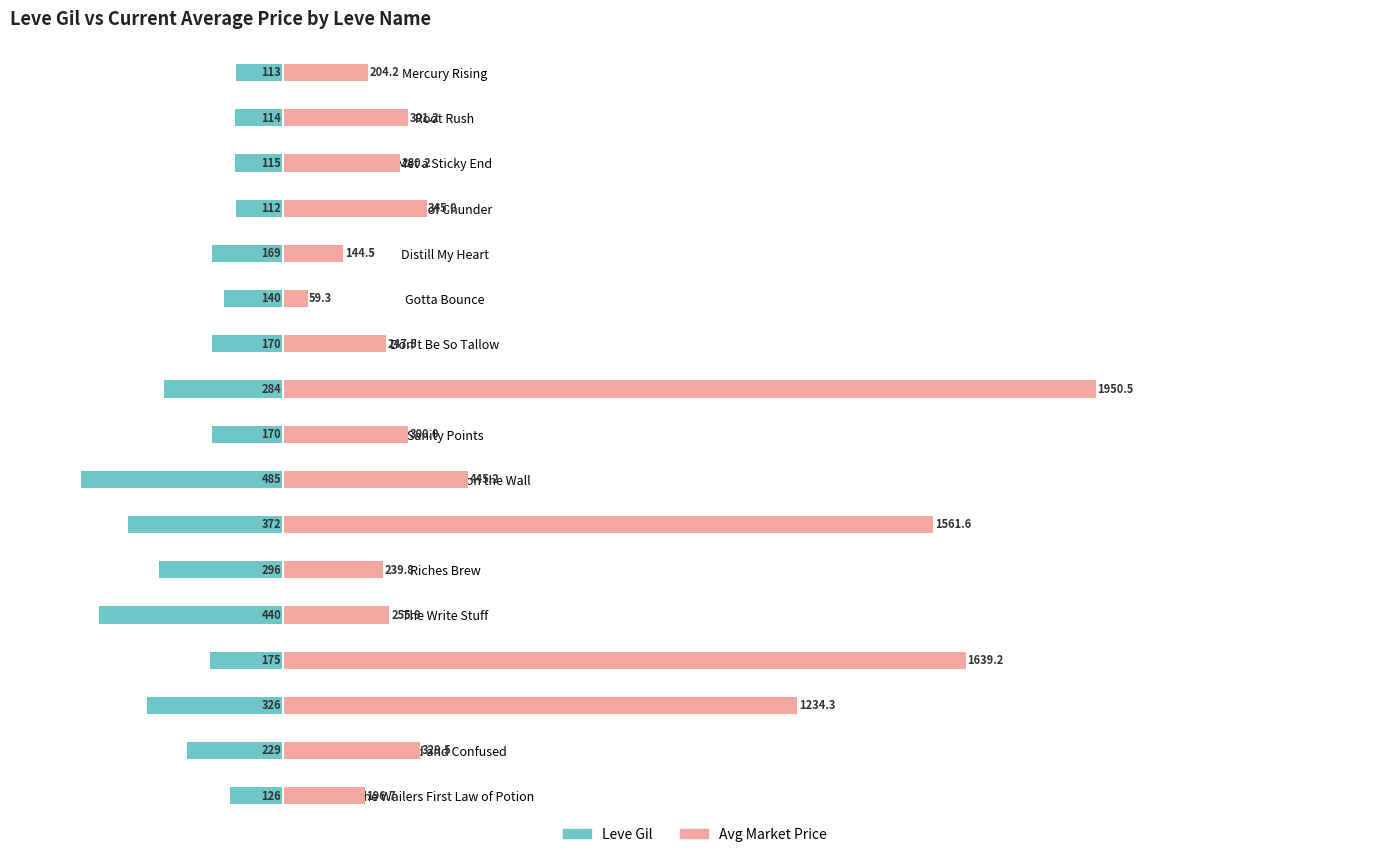

Reading left to right, transcribe all the data shown in this chart.

Leve Gil: -113.0	-114.0	-115.0	-112.0	-169.0	-140.0	-170.0	-284.0	-170.0	-485.0	-372.0	-296.0	-440.0	-175.0	-326.0	-229.0	-126.0
currentAveragePrice: 204.2	301.2	280.2	345.0	144.5	59.3	247.5	1950.5	300.0	445.2	1561.6	239.8	255.9	1639.2	1234.3	329.5	196.7